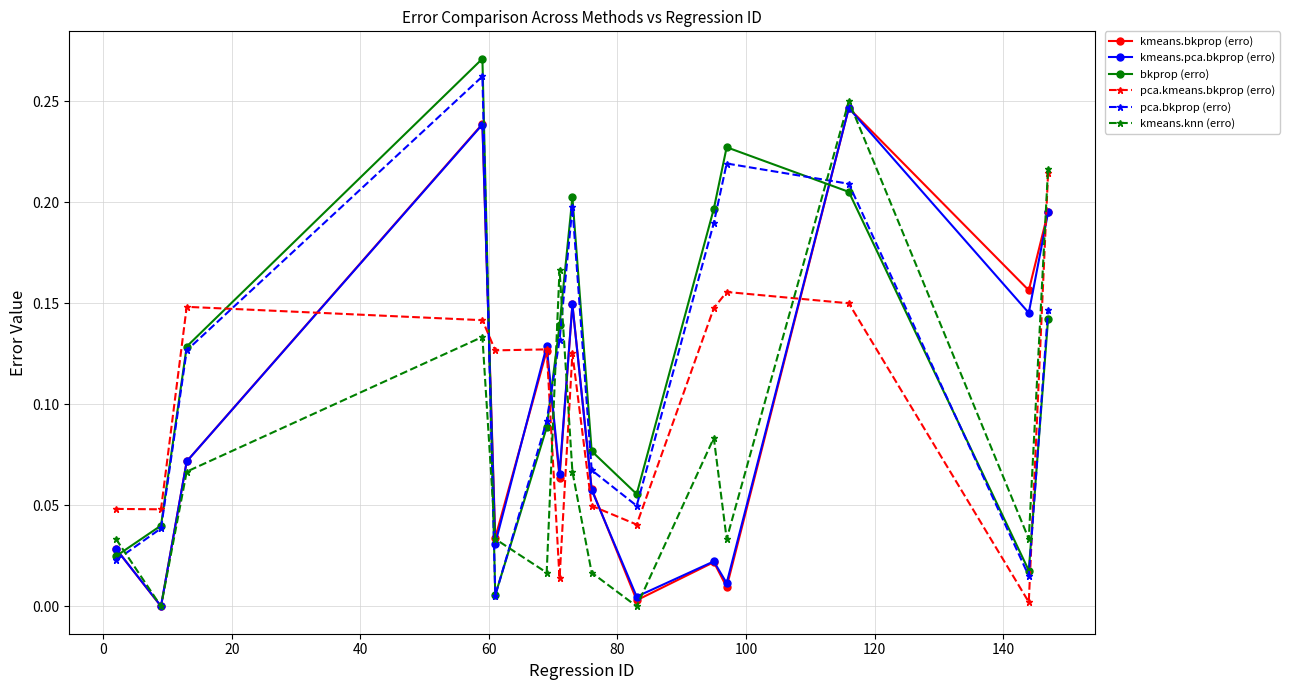

How many intersections are there between pca.kmeans.bkprop (erro) and kmeans.bkprop (erro)?

6